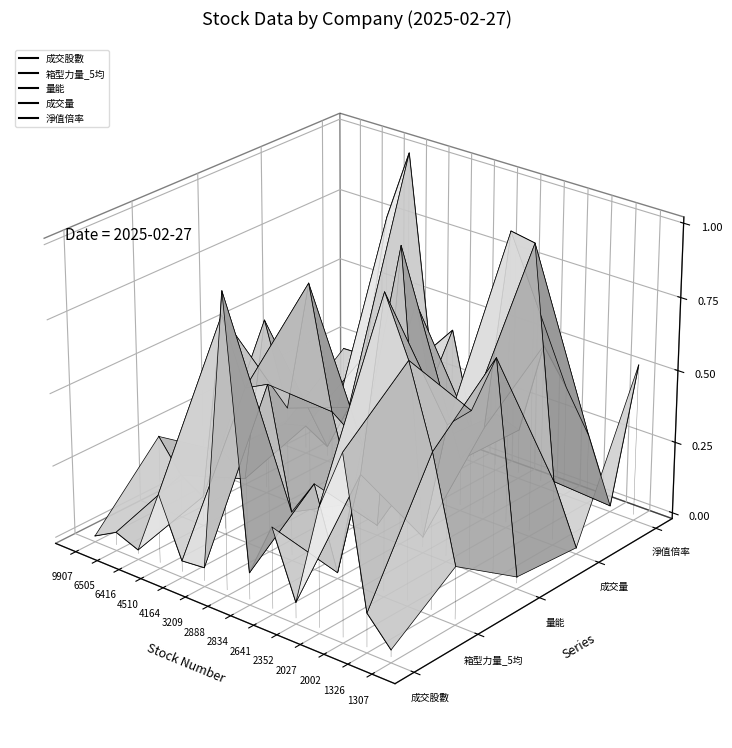

At which label does 成交股數 reach its minimum?

1307